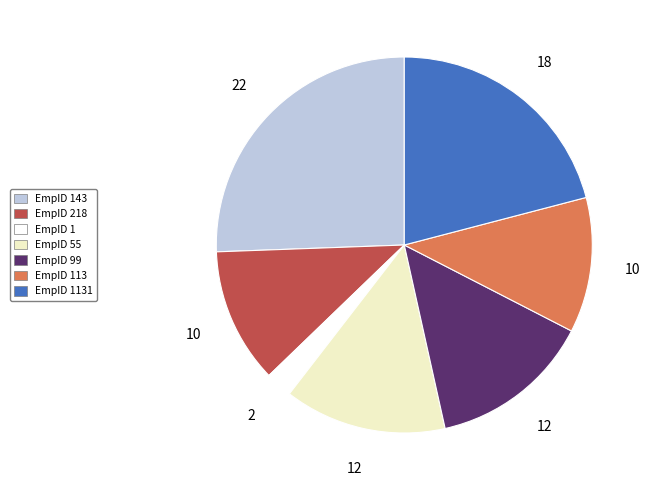

How many slices are in this pie chart?

7